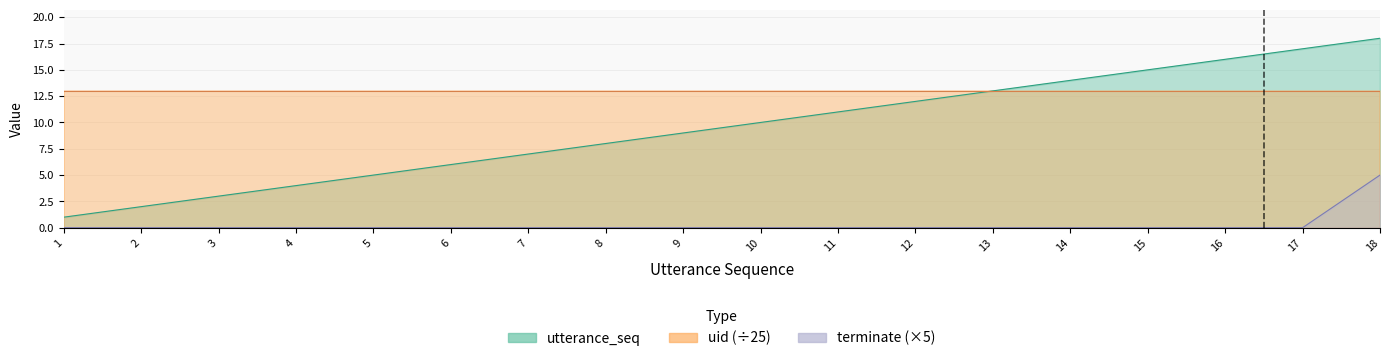

Which label corresponds to the smallest value in the chart?

1